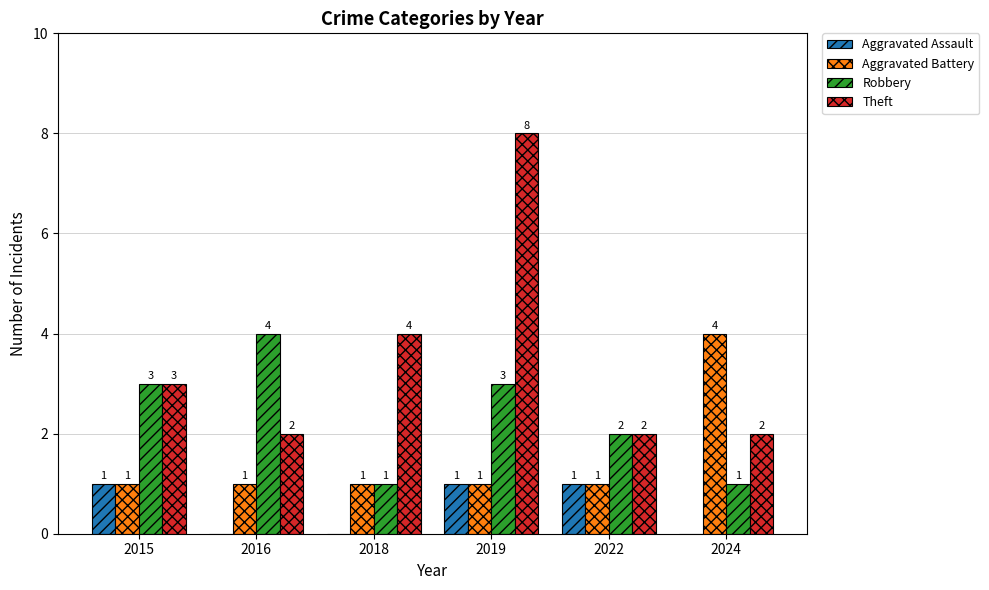

How many Aggravated Battery values are between 1 and 2?

5